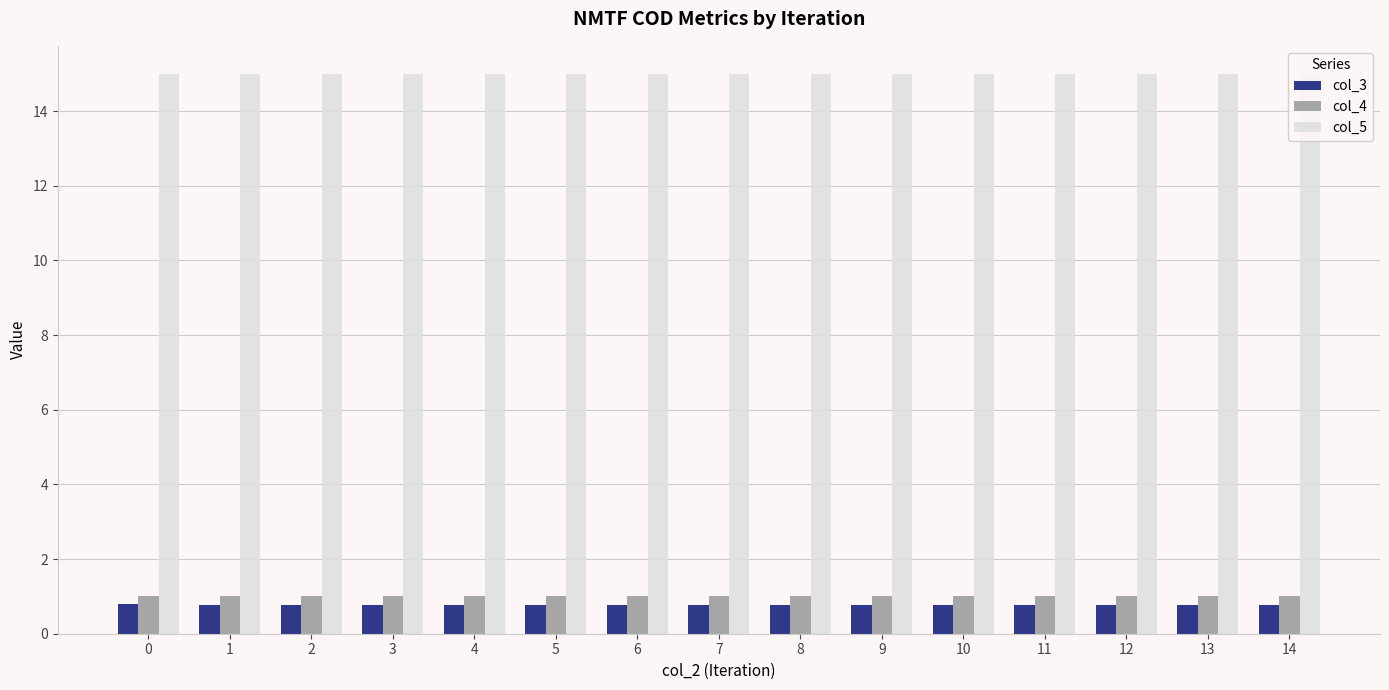

Count the number of data series in this chart.

3